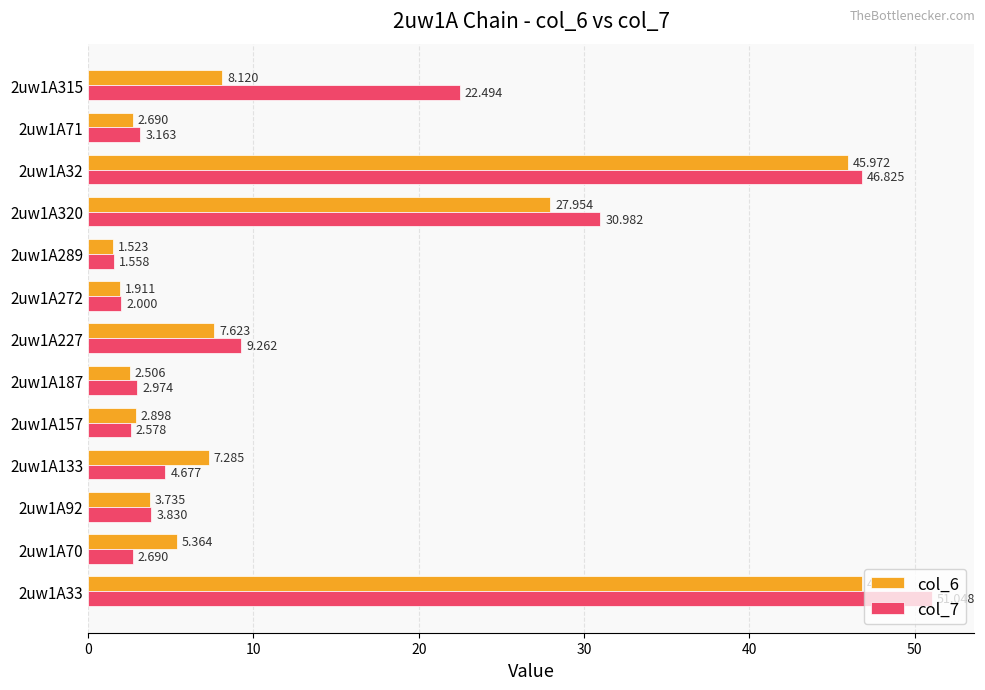

Is the value of col_7 at 2uw1A187 greater than the value of col_6 at 2uw1A70?

No